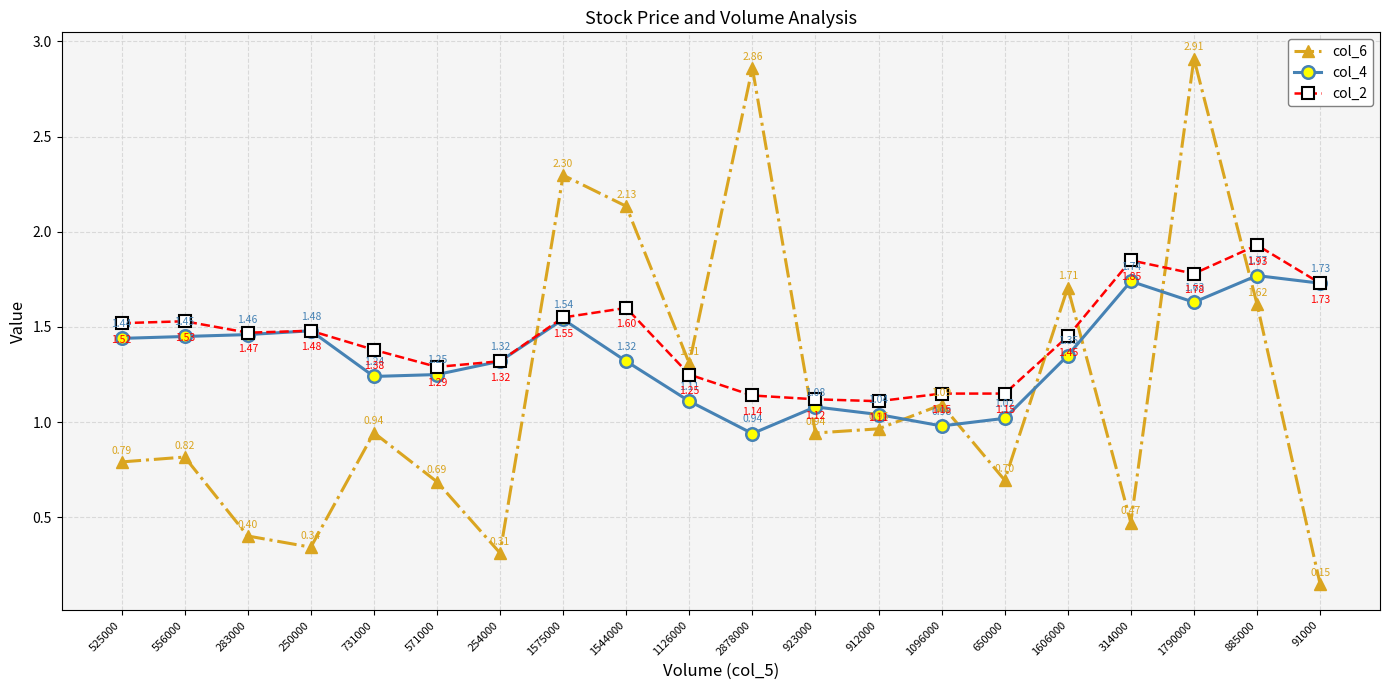

Where is the first local maximum for col_2?

556000